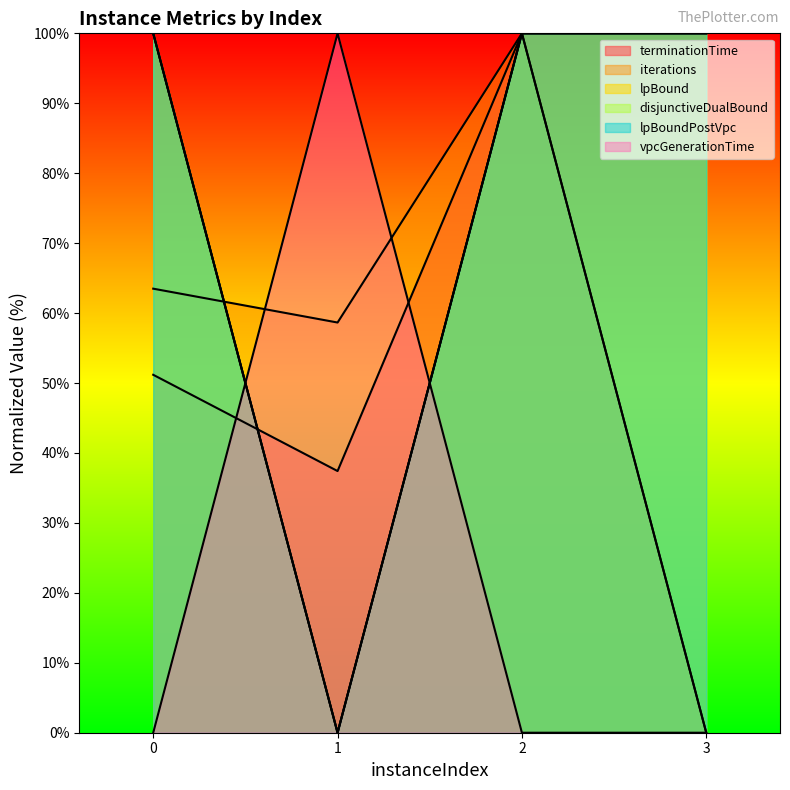

Which series changed the most between 2 and 3?

terminationTime